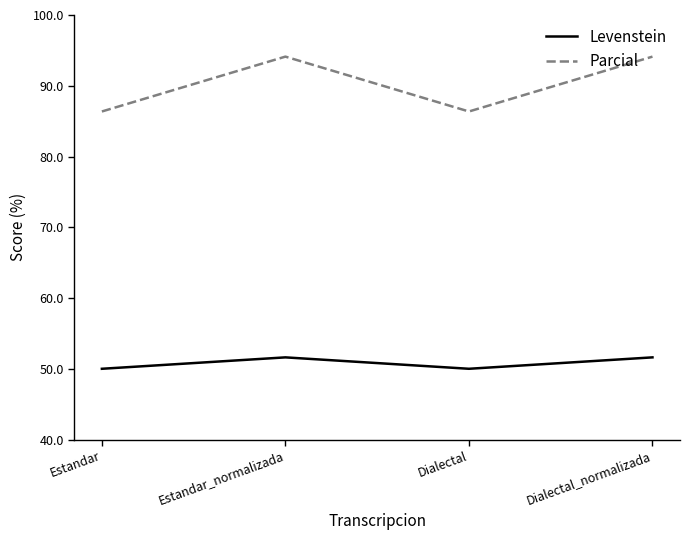

In Parcial, how many points are lower than both neighbors (excluding endpoints)?

1